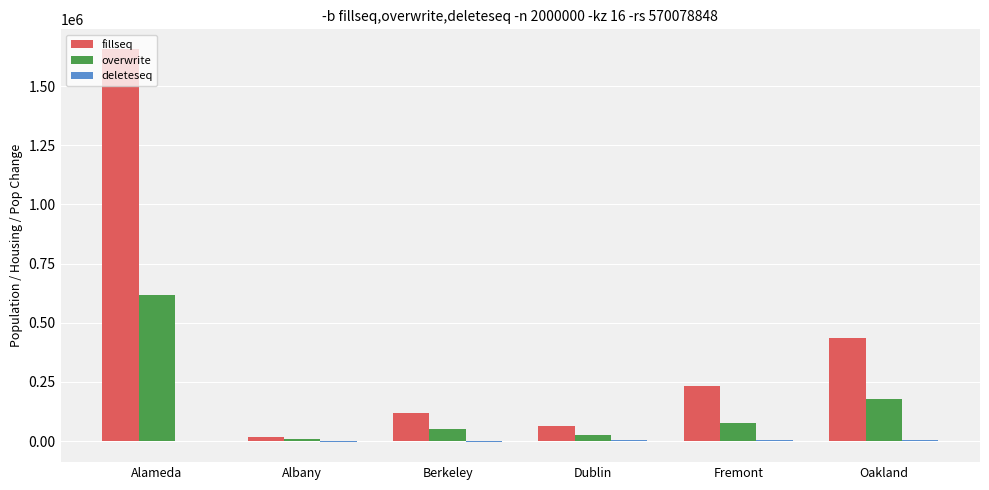

Count the number of categories in the chart.

6